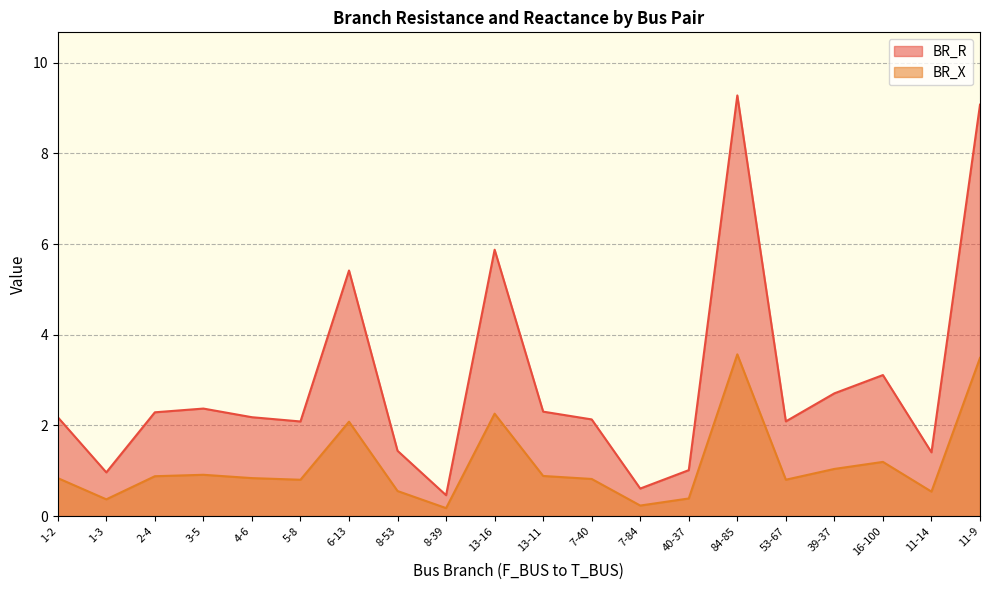

Rank the series by their maximum value, from highest to lowest.

BR_R, BR_X